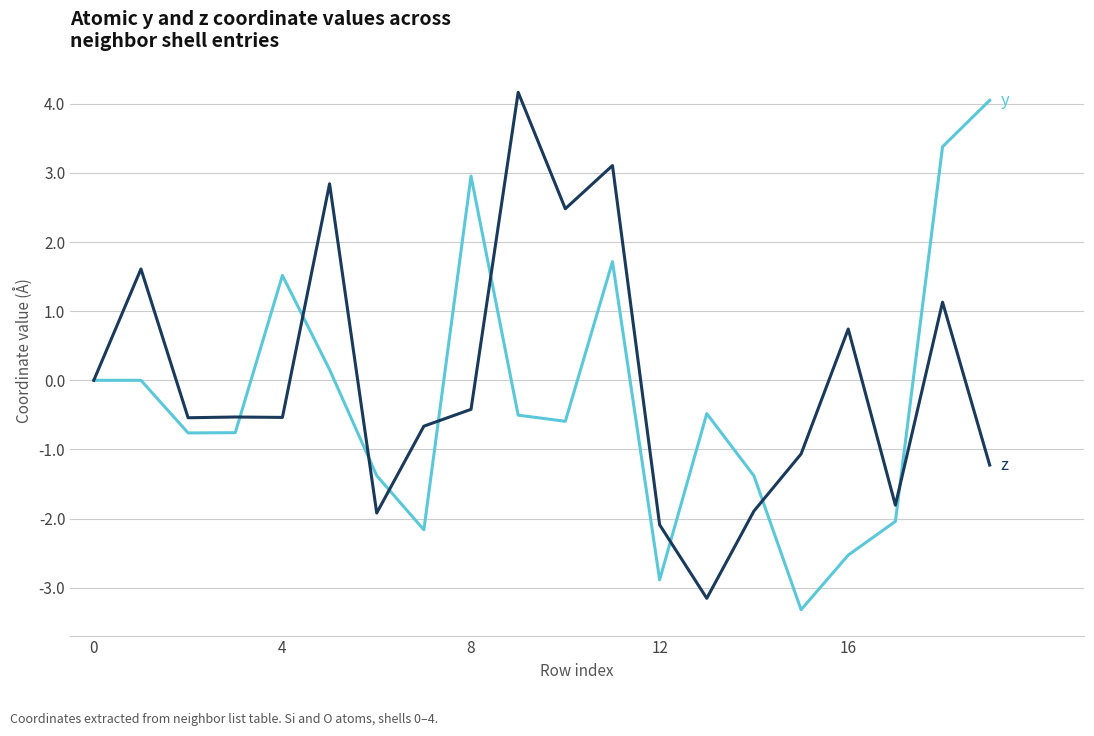

What is the maximum value shown in the chart?

4.2